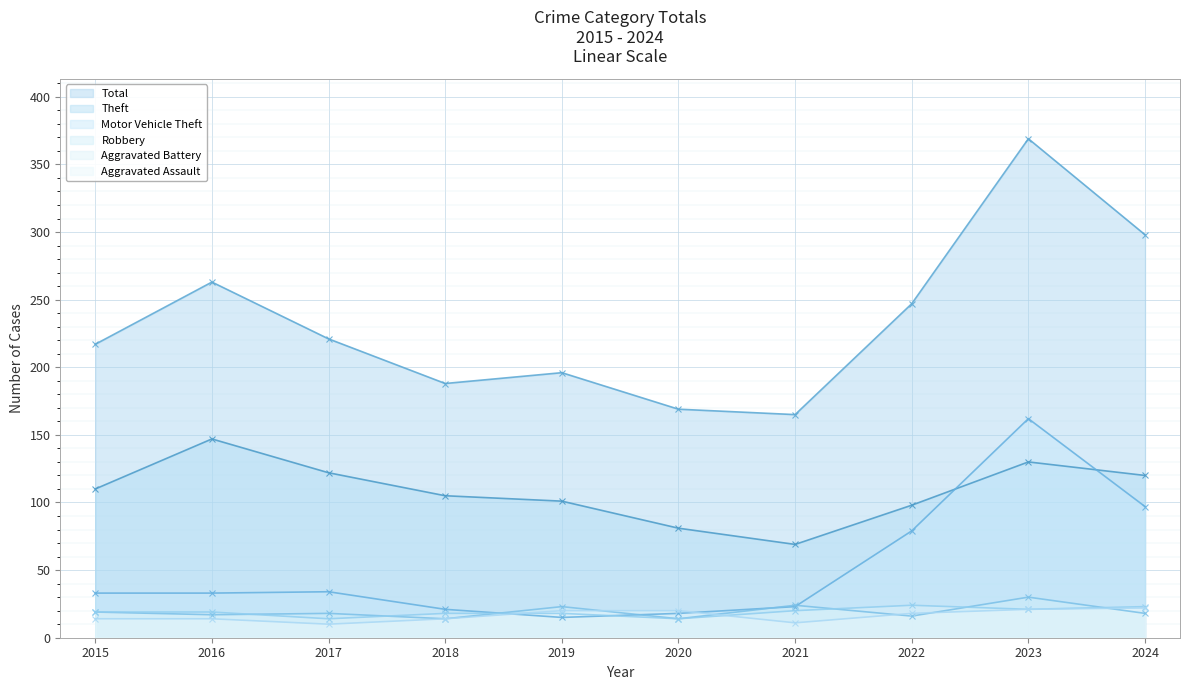

Reading left to right, extract all data points from this chart.

Aggravated Assault: 2015=14	2016=14	2017=10	2018=14	2019=20	2020=20	2021=11	2022=18	2023=21	2024=22
Aggravated Battery: 2015=19	2016=19	2017=14	2018=18	2019=18	2020=14	2021=20	2022=24	2023=21	2024=23
Motor Vehicle Theft: 2015=33	2016=33	2017=34	2018=21	2019=15	2020=18	2021=23	2022=79	2023=162	2024=97
Robbery: 2015=19	2016=17	2017=18	2018=14	2019=23	2020=14	2021=24	2022=16	2023=30	2024=18
Theft: 2015=110	2016=147	2017=122	2018=105	2019=101	2020=81	2021=69	2022=98	2023=130	2024=120
Total: 2015=217	2016=263	2017=221	2018=188	2019=196	2020=169	2021=165	2022=247	2023=369	2024=298